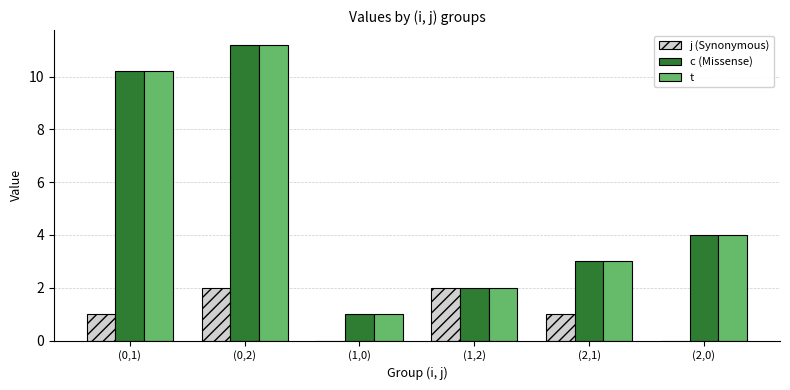

At which category does the chart reach its peak across all series?

(0,2)